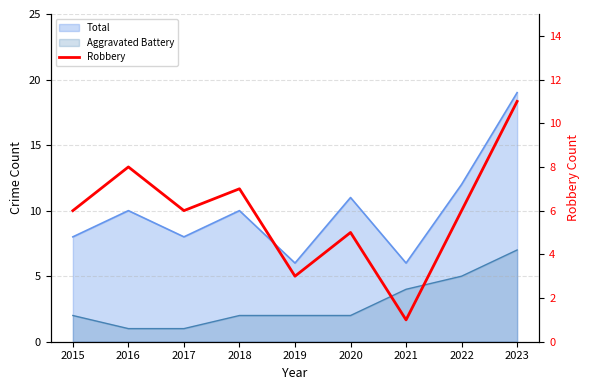

What is the sum of all values?

53